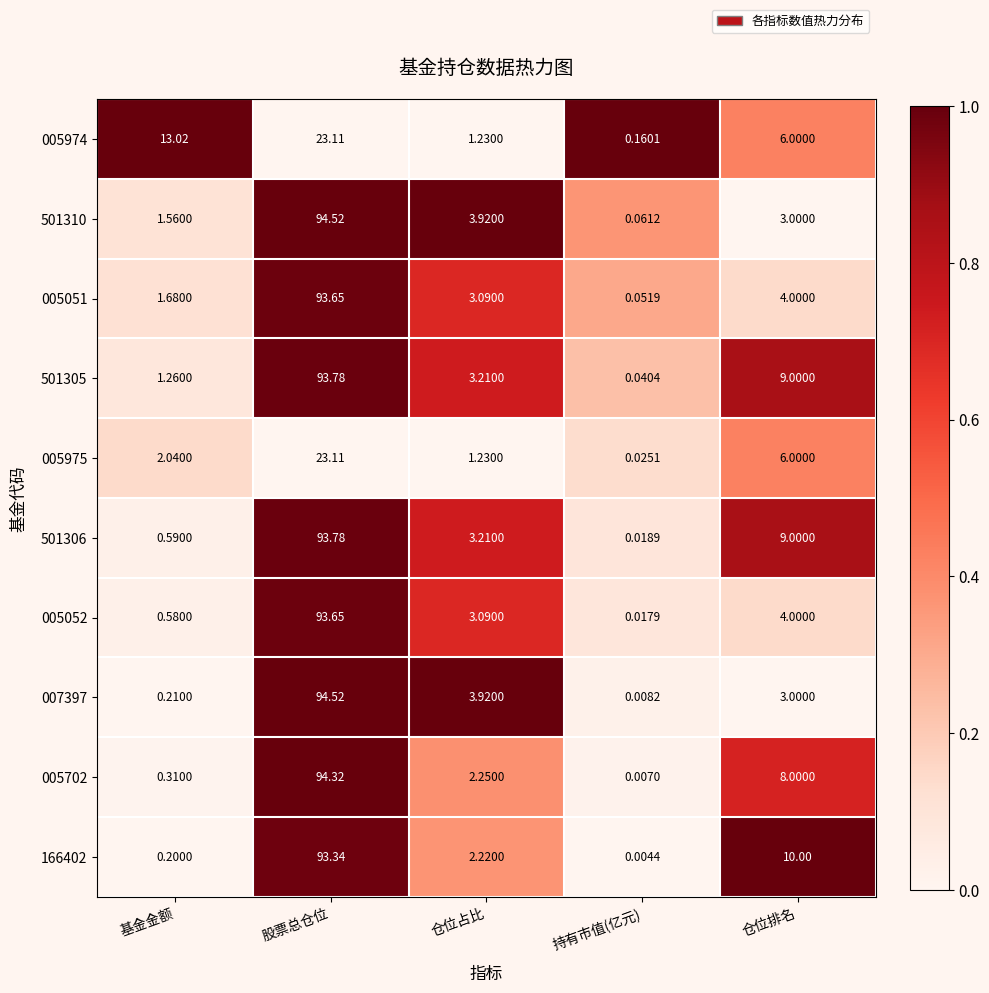

How many categories are shown in the chart?

5